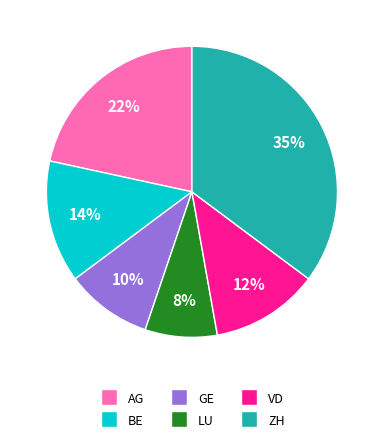

What is the ratio of the value at GE to the value at LU?

1.2